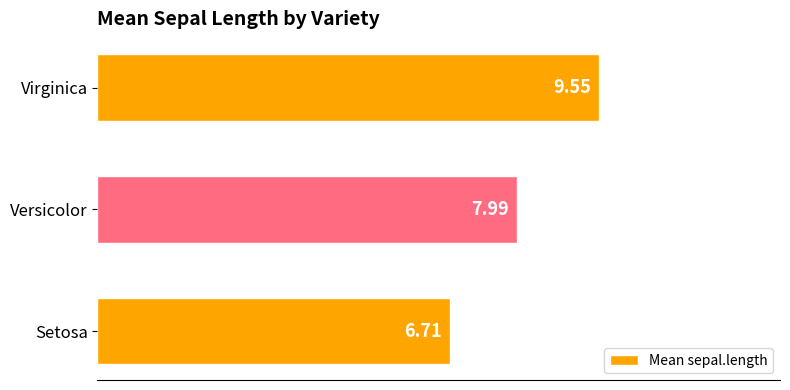

Which category has the lowest value across all series?

Setosa